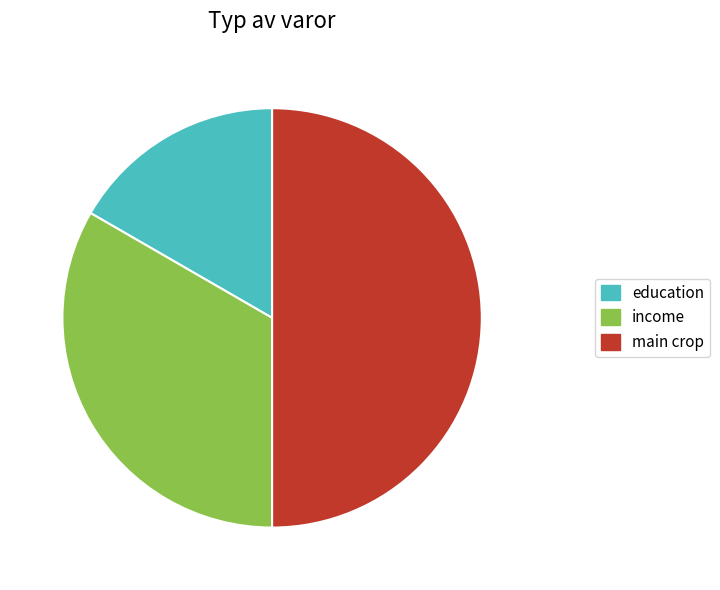

Is the sum of education and main crop greater than half?

Yes